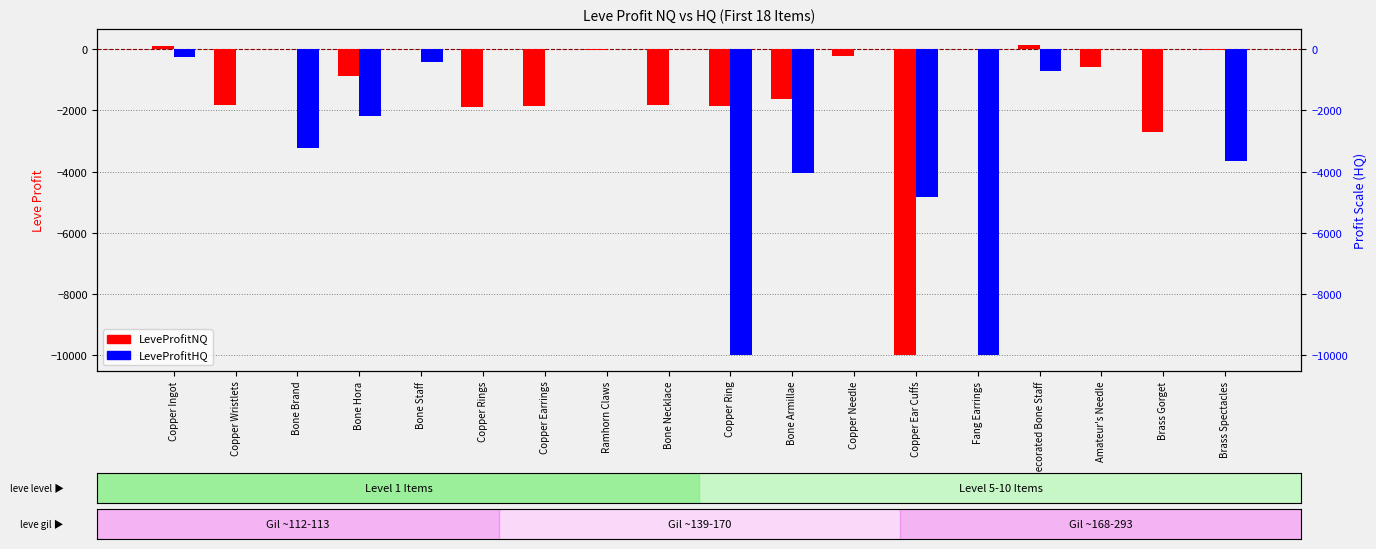

Reading left to right, what are all the values shown in this chart?

LeveProfitNQ: Copper Ingot=93.5	Copper Wristlets=-1809.1	Bone Brand=0.0	Bone Hora=-888.0	Bone Staff=13.0	Copper Rings=-1873.7	Copper Earrings=-1846.7	Ramhorn Claws=-30.0	Bone Necklace=-1831.0	Copper Ring=-1861.0	Bone Armillae=-1625.6	Copper Needle=-236.0	Copper Ear Cuffs=-10000.0	Fang Earrings=0.0	Decorated Bone Staff=150.0	Amateur's Needle=-576.0	Brass Gorget=-2707.0	Brass Spectacles=-12.0
LeveProfitHQ: Copper Ingot=-261.0	Copper Wristlets=0.0	Bone Brand=-3224.0	Bone Hora=-2167.3	Bone Staff=-426.0	Copper Rings=0.0	Copper Earrings=0.0	Ramhorn Claws=0.0	Bone Necklace=0.0	Copper Ring=-10000.0	Bone Armillae=-4052.7	Copper Needle=0.0	Copper Ear Cuffs=-4836.0	Fang Earrings=-10000.0	Decorated Bone Staff=-700.0	Amateur's Needle=0.0	Brass Gorget=0.0	Brass Spectacles=-3666.9